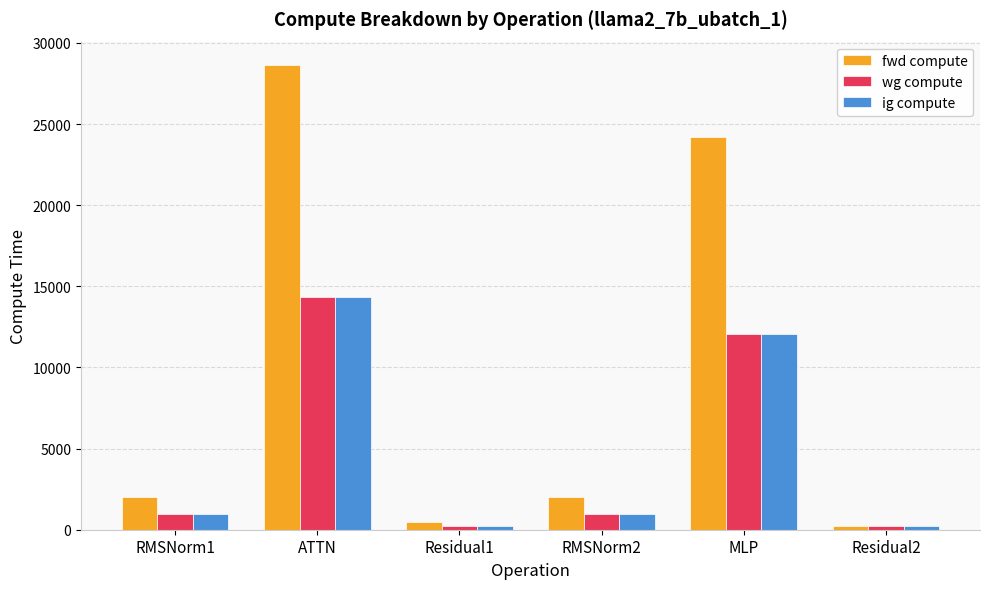

What is the greatest value displayed?

28645.8